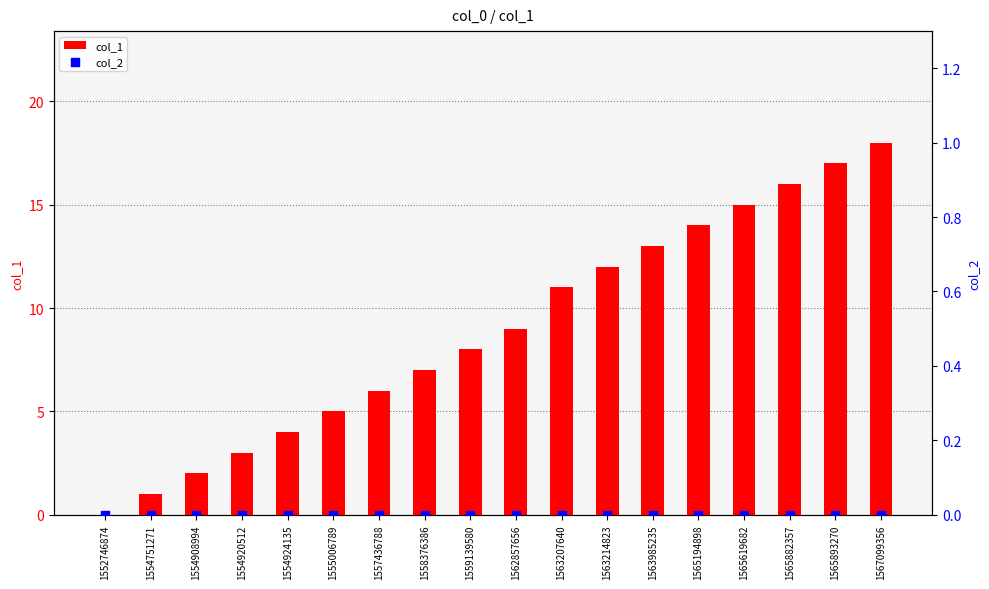

Which series has the largest total across all categories?

col_1